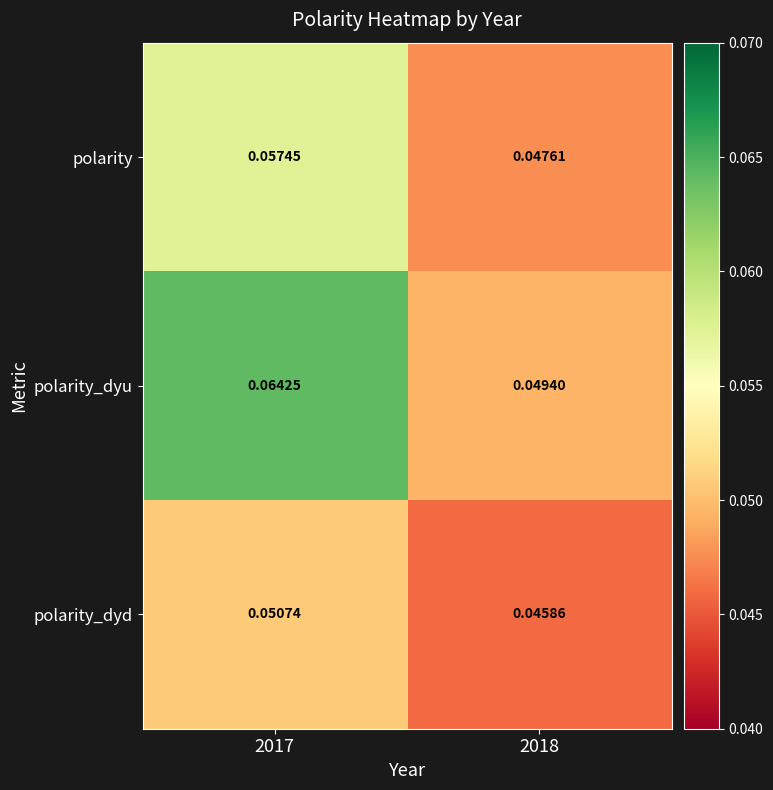

Which series has the widest spread of values?

polarity_dyu